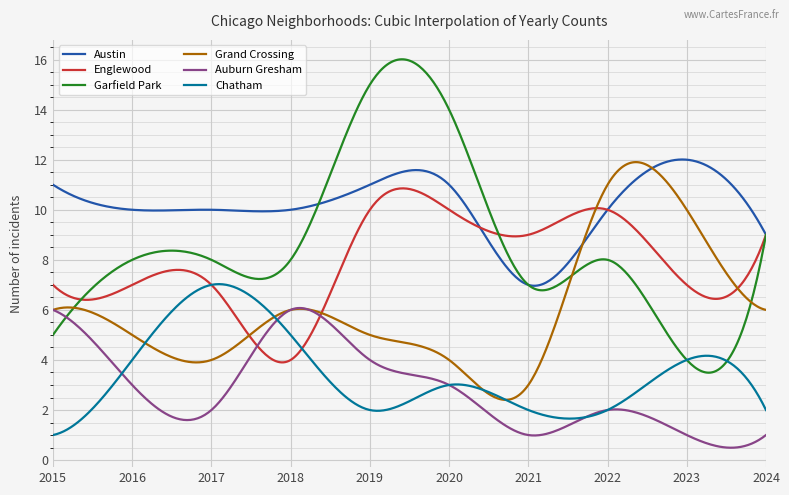

Which series has the widest spread of values?

Garfield Park